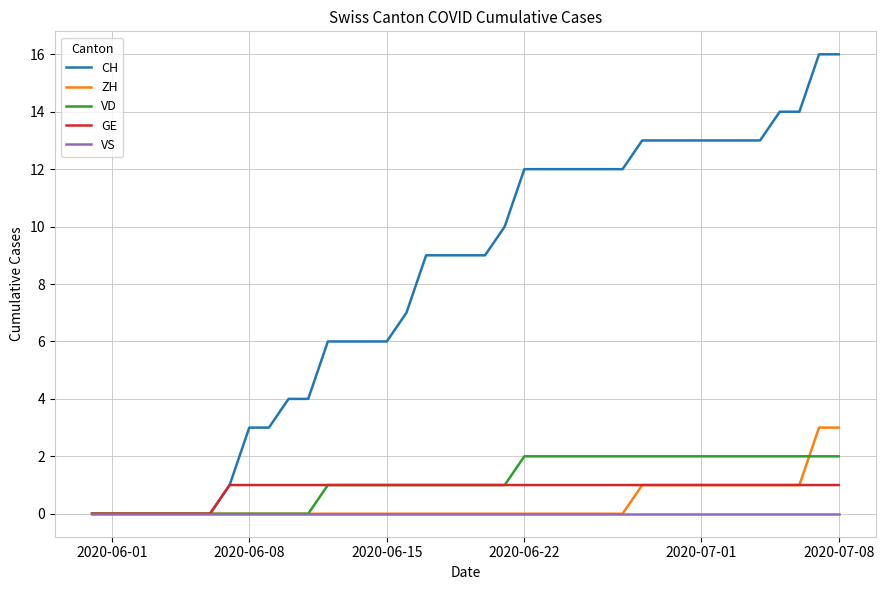

List the series in order of their peak value, highest first.

CH, ZH, VD, GE, VS